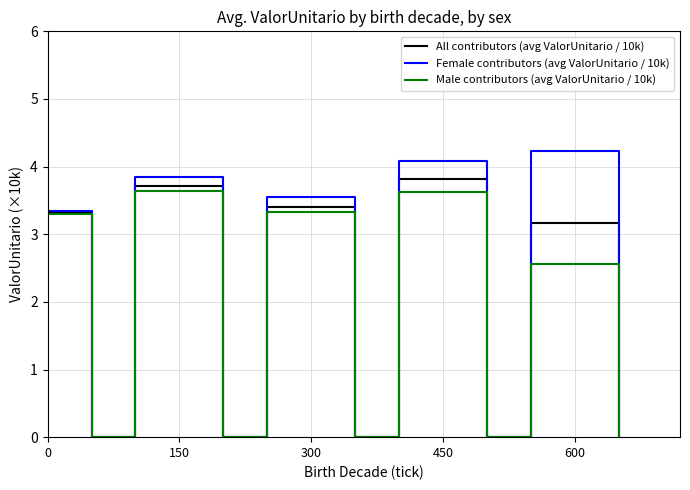

How many data points does each series have?

20